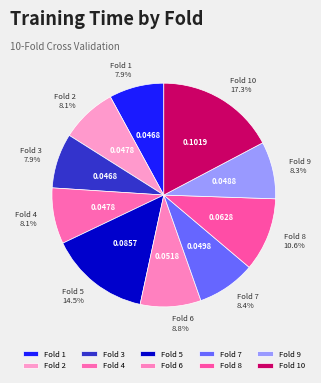

The Fold 6 slice represents 4% of the pie. True or false?

False